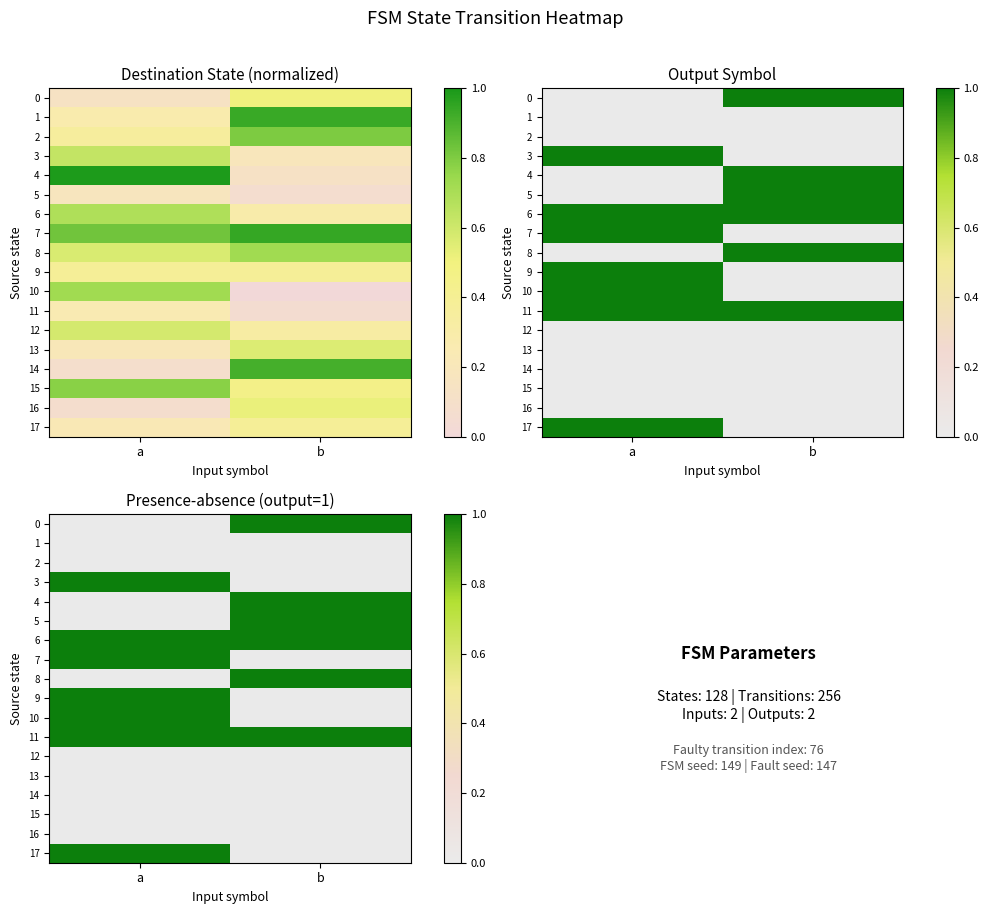

At which category is the sum across all series the highest?

a